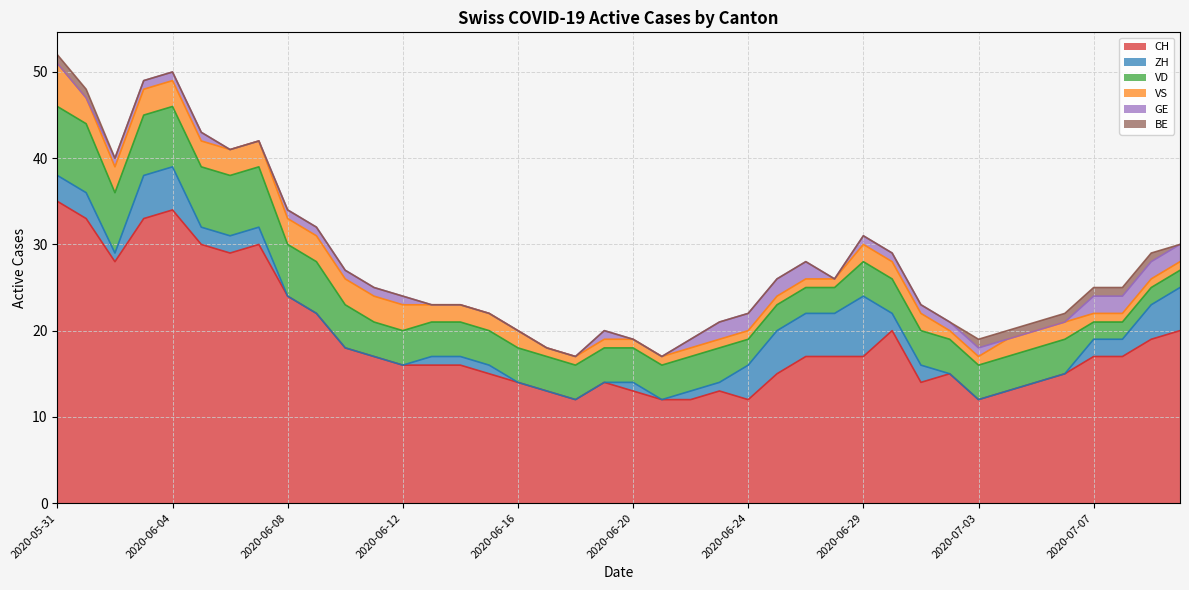

How many values in the VD series are below 4?

8